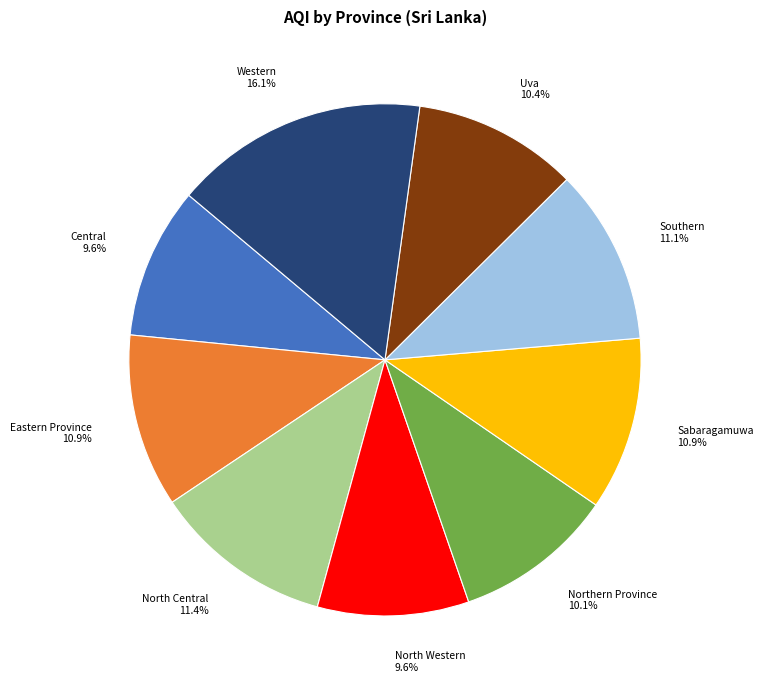

How many segments does this pie chart have?

9